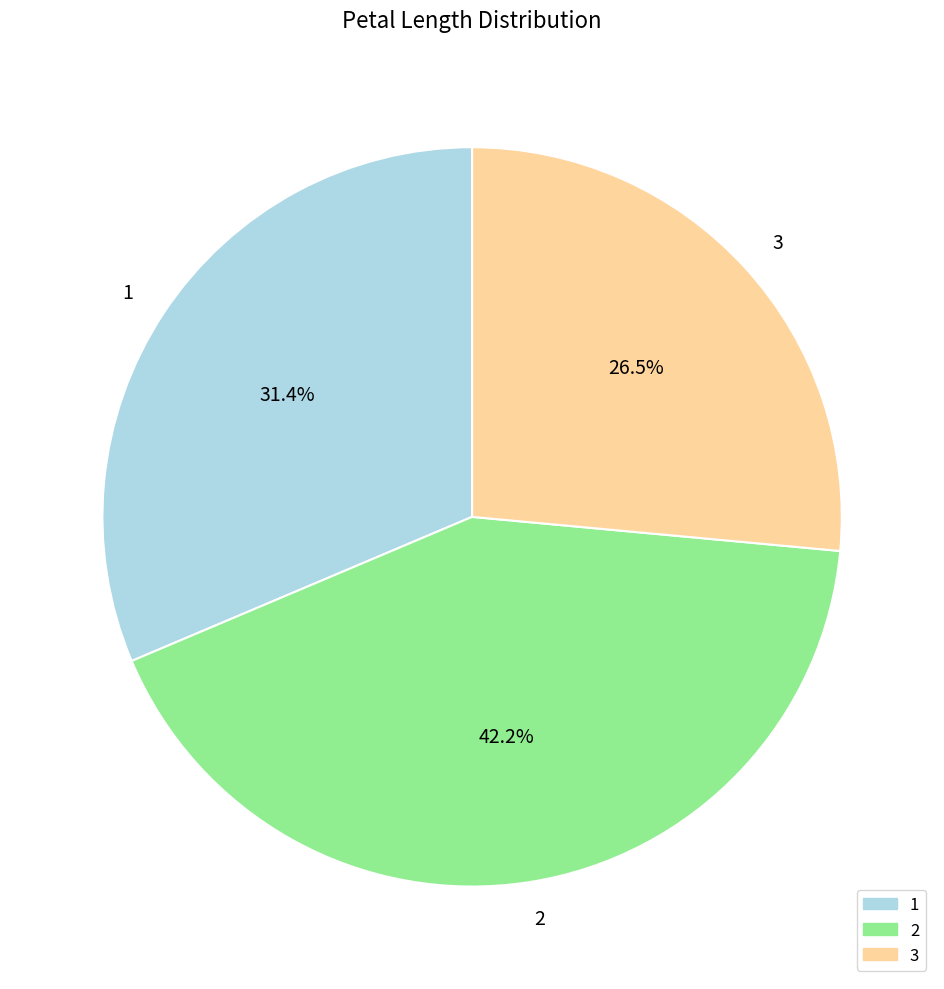

To the nearest percent, what is the difference between the 1 and 2 slice percentages?

11%